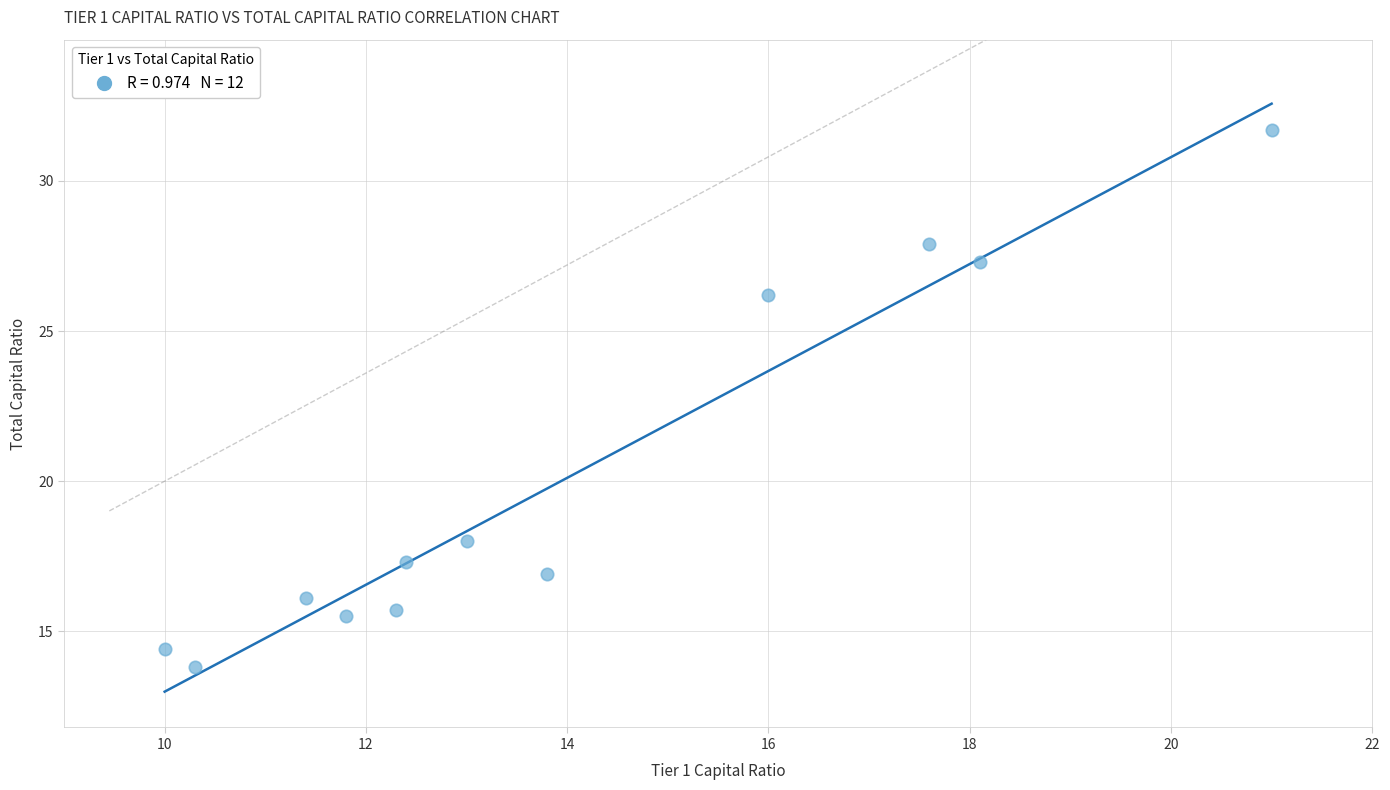

What is the range of Y values (max minus min)?

17.9